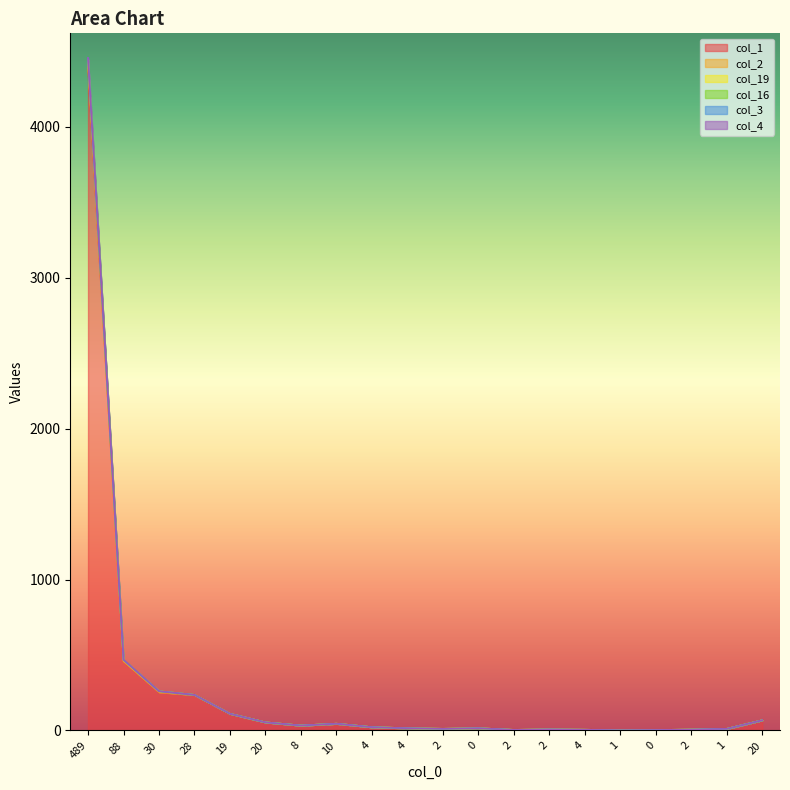

At which label is col_3 closest to 2228?

88